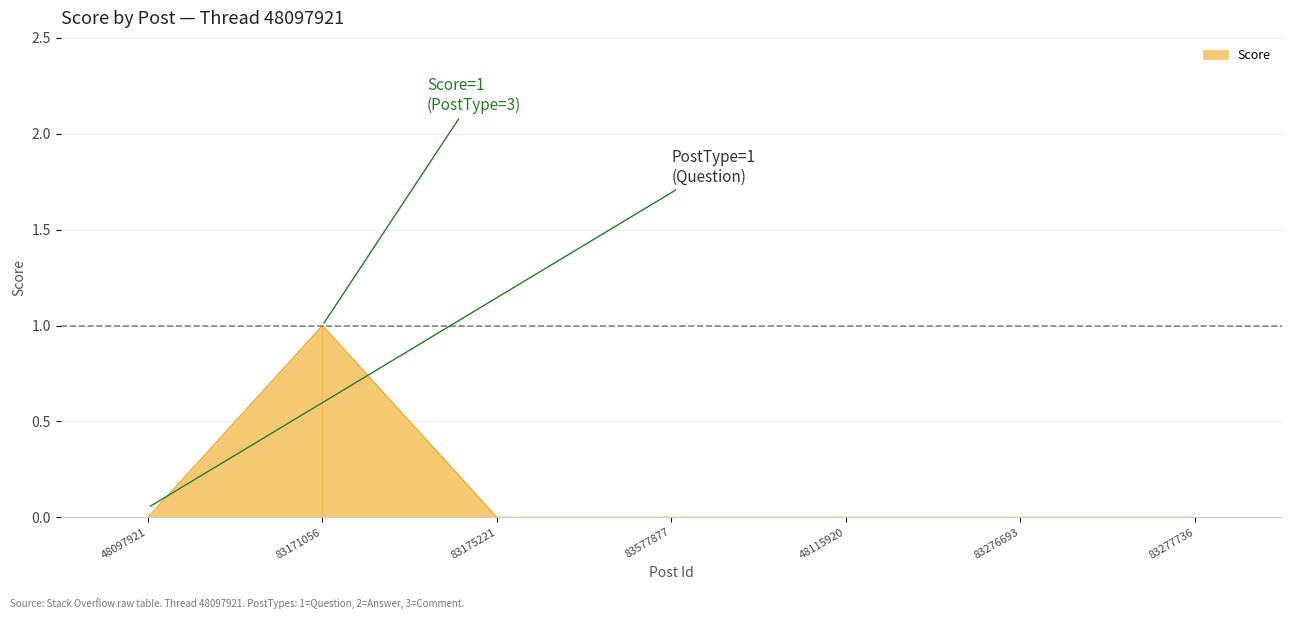

Reading left to right, list all the values displayed in this chart.

48097921=0	83171056=1	83175221=0	83577877=0	48115920=0	83276693=0	83277736=0